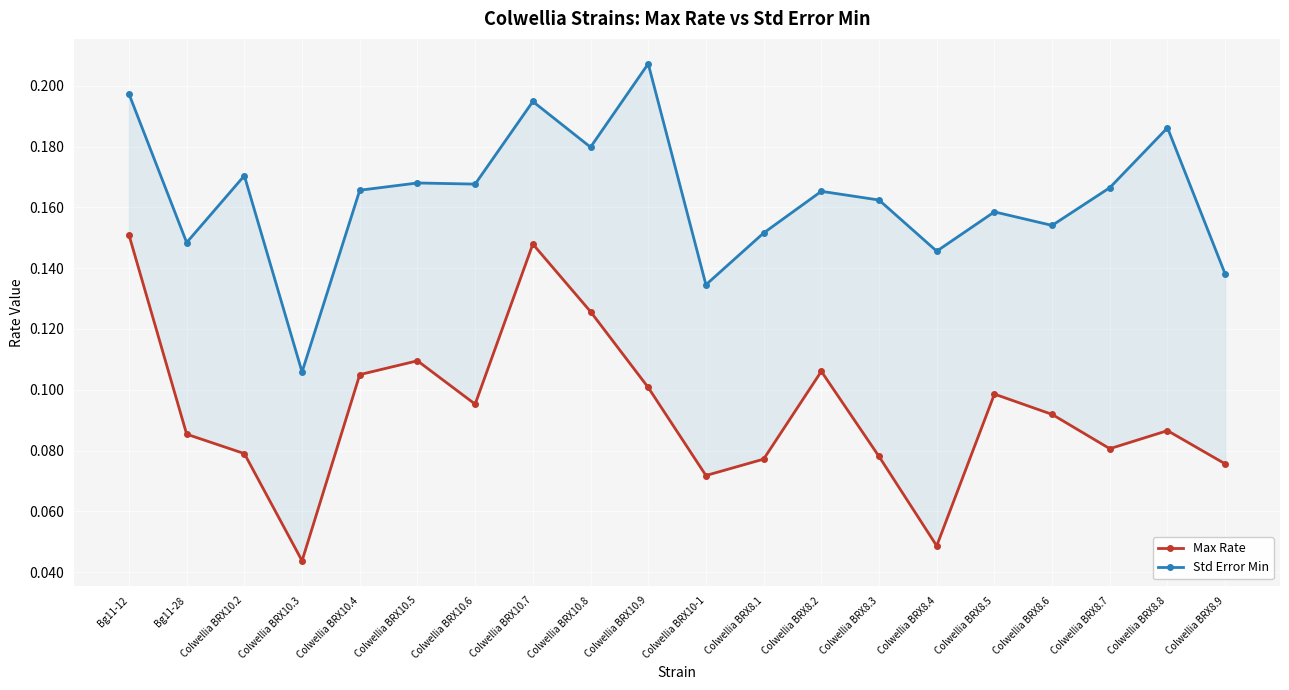

Is it true that Max Rate equals 0.1 at Colwellia BRX10.5?

False